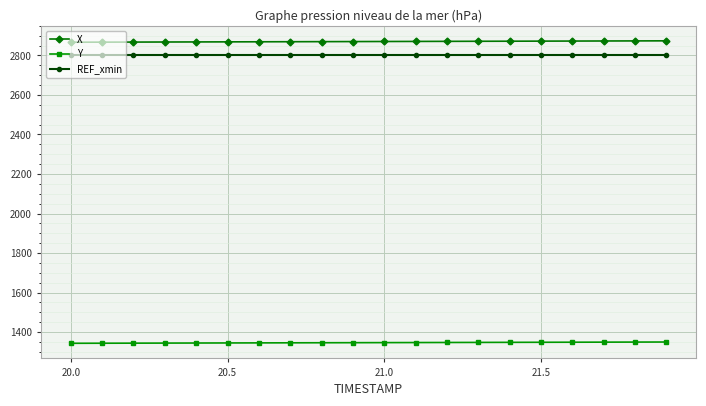

Which series has the largest total across all categories?

X